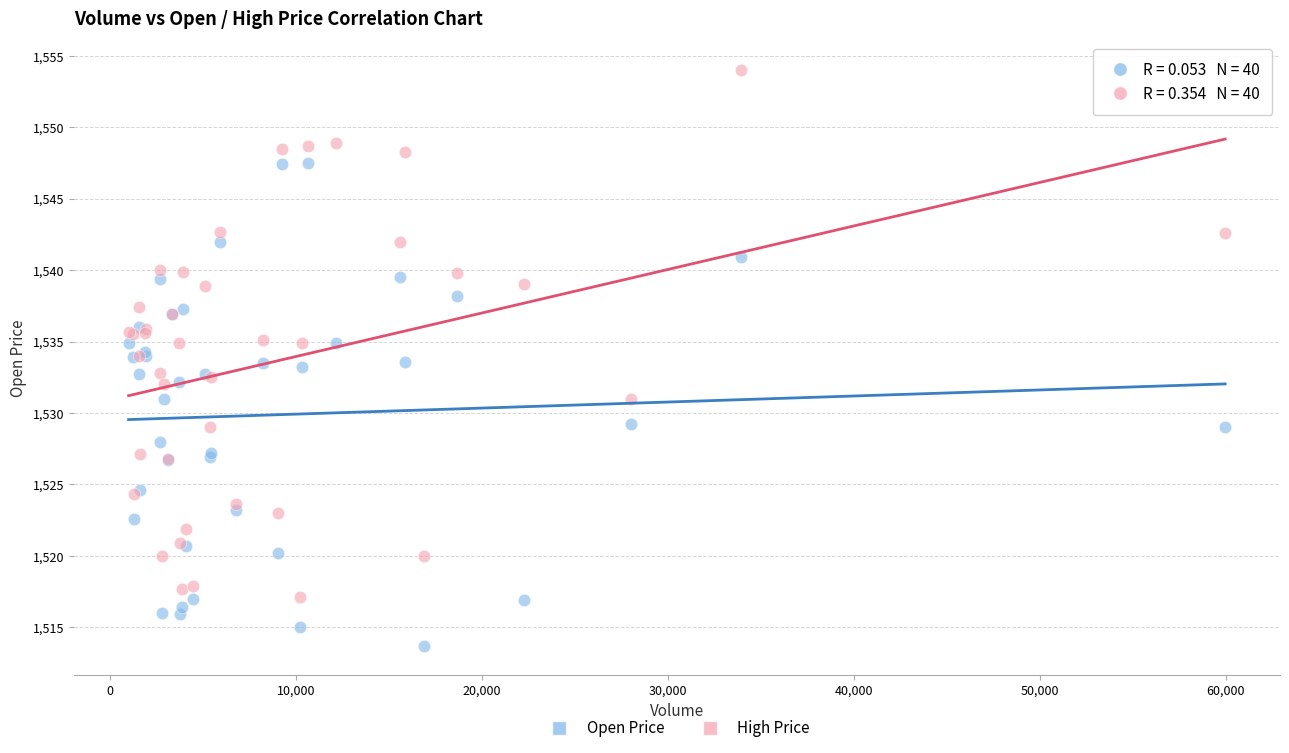

Which series contains the lowest Y value?

Open Price